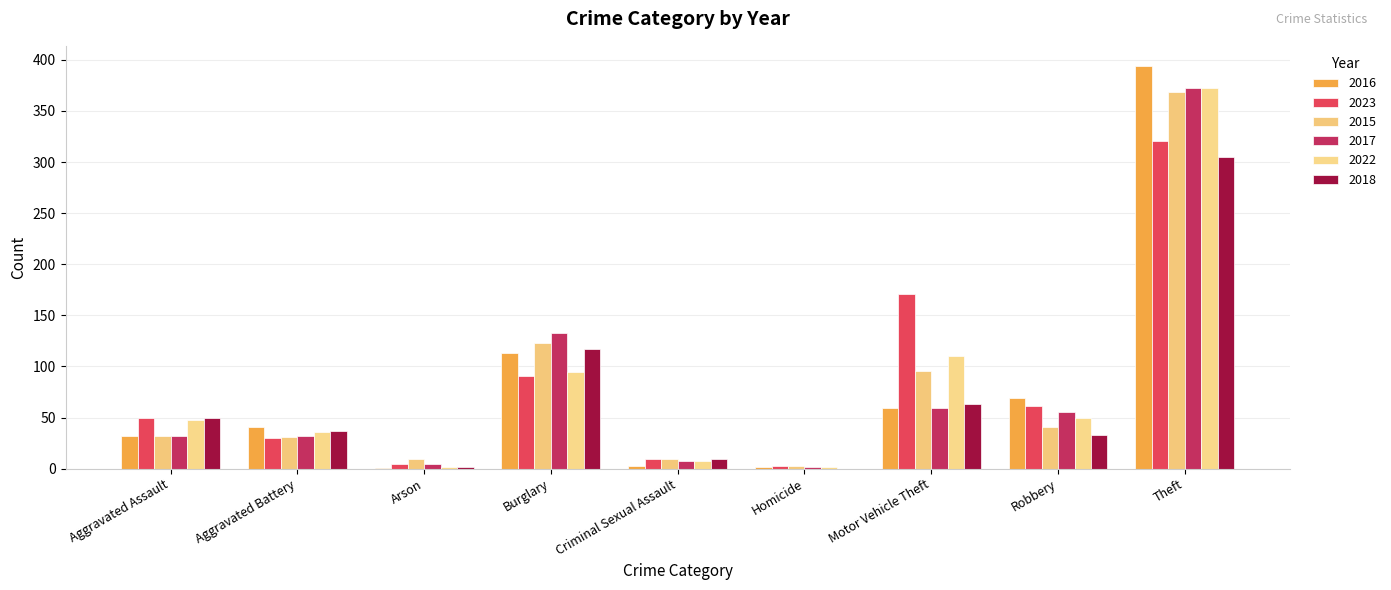

What is the difference between the highest and lowest values at Burglary?

42